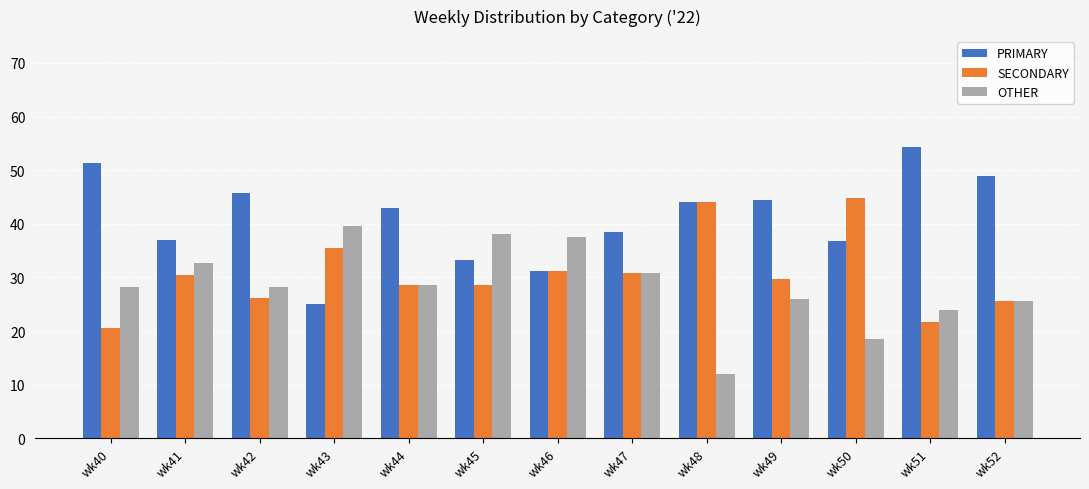

At which label does SECONDARY first exceed 29?

wk41